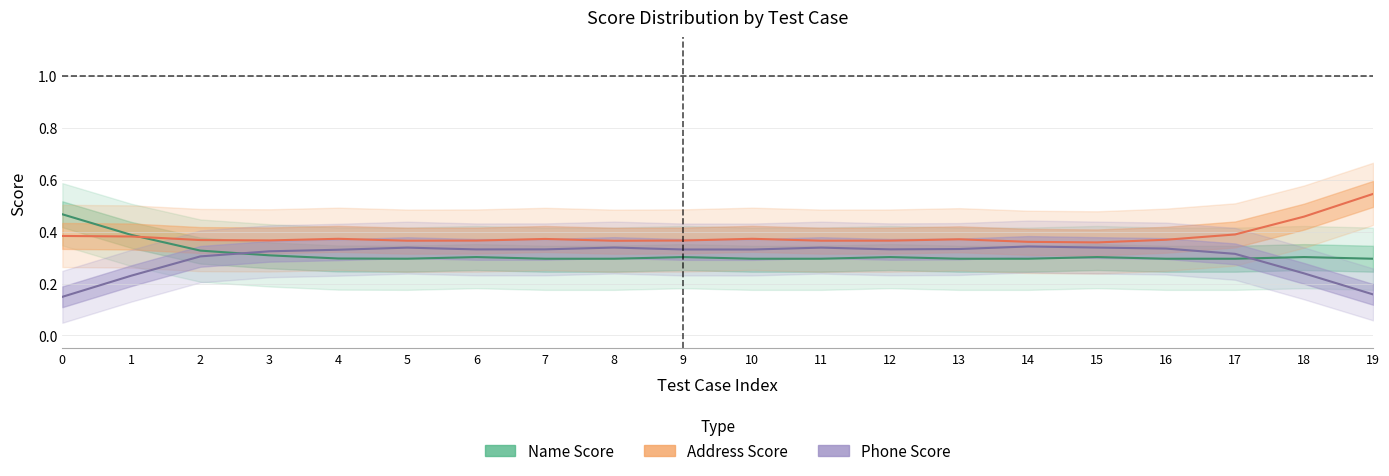

What is the sum of all Address Score values?

7.7